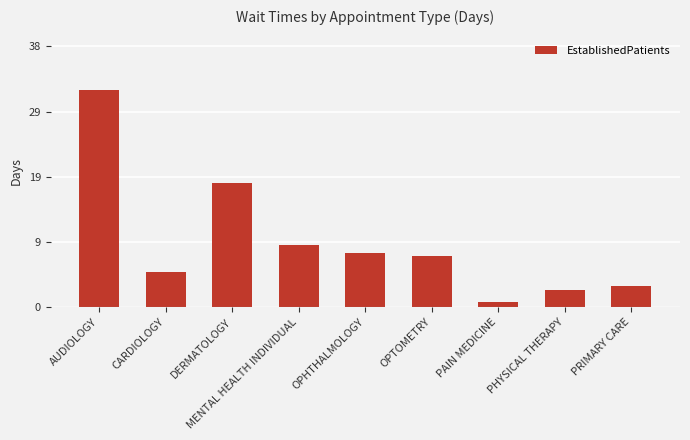

What is the label of the 8th bar from the right?

CARDIOLOGY